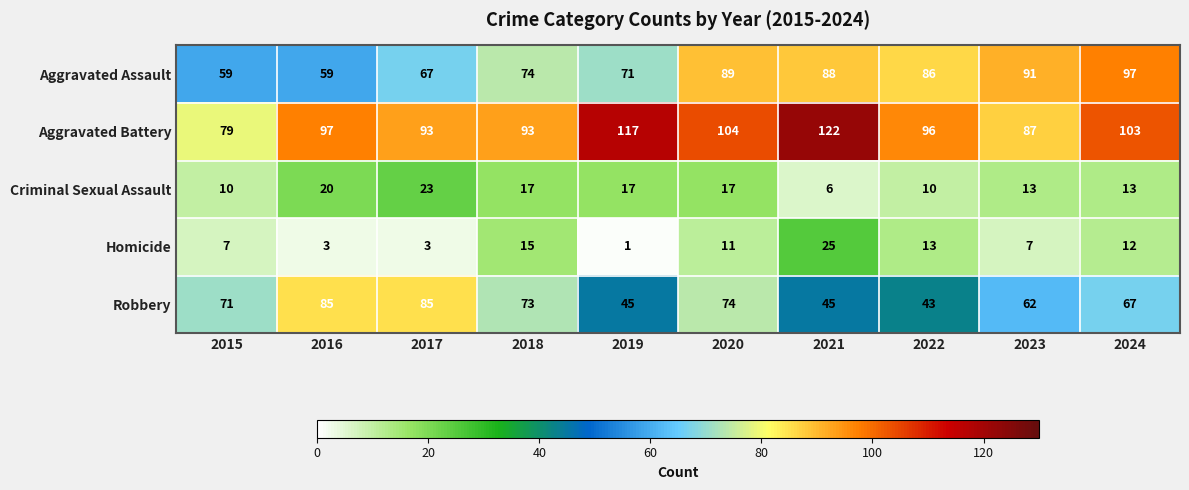

What is the greatest value displayed?

122